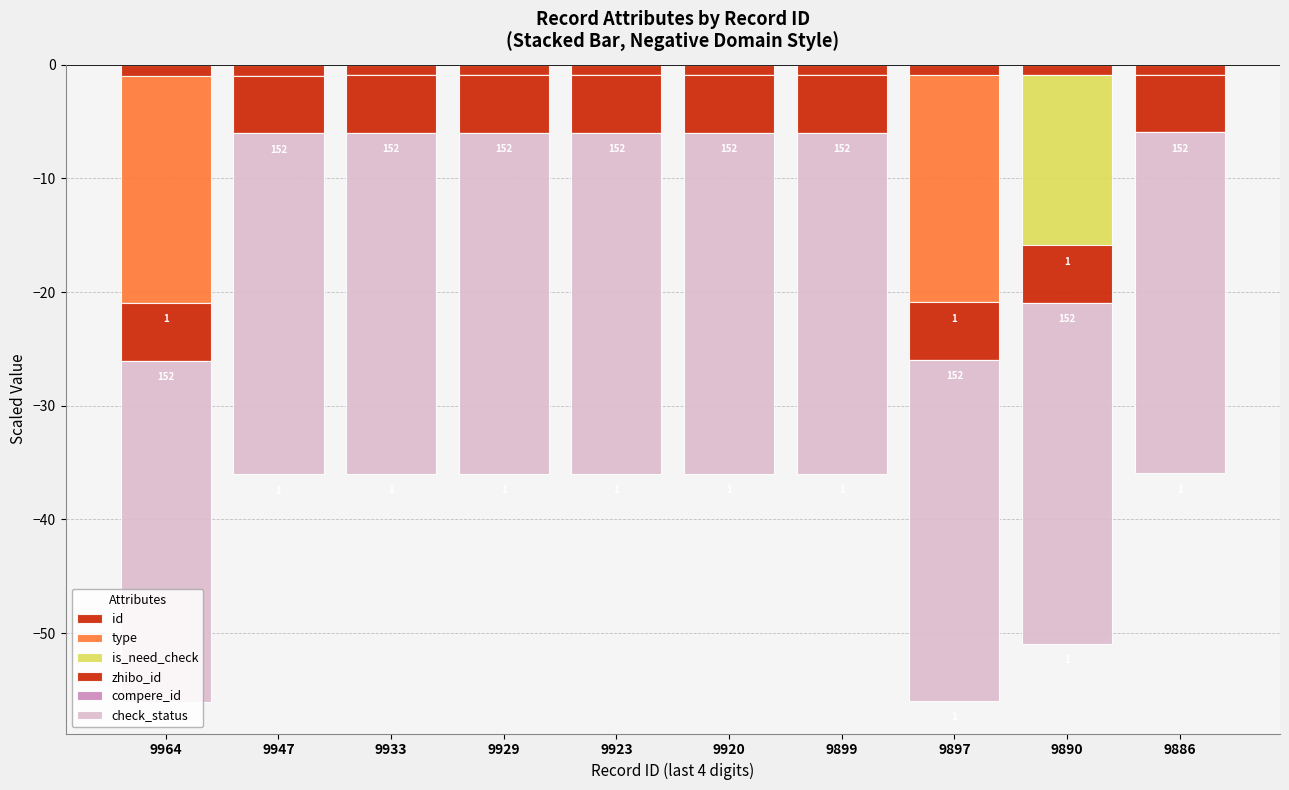

Which series has the largest range (max minus min)?

type